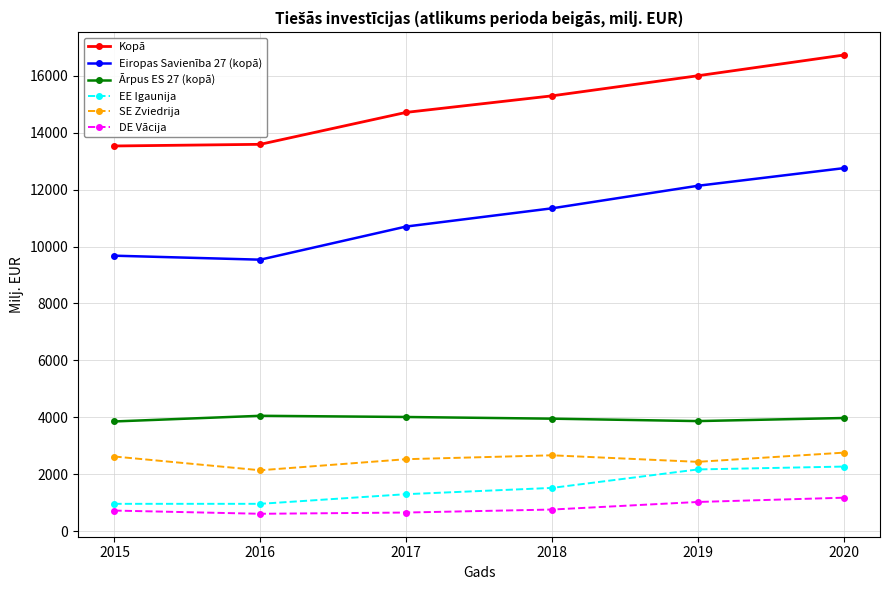

Does the chart have visible grid lines?

Yes